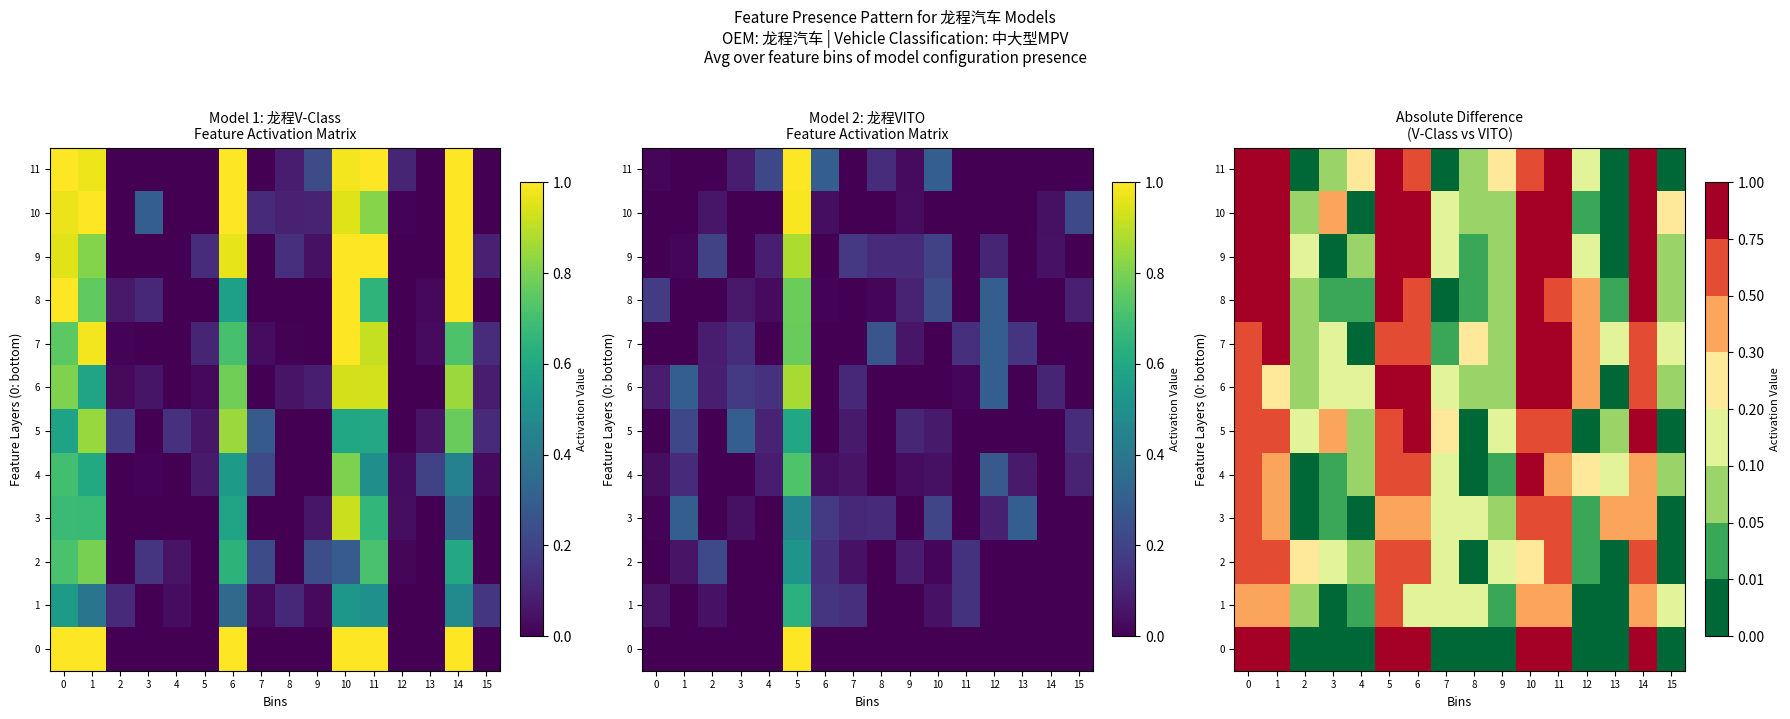

How many distinct data groups are displayed?

12